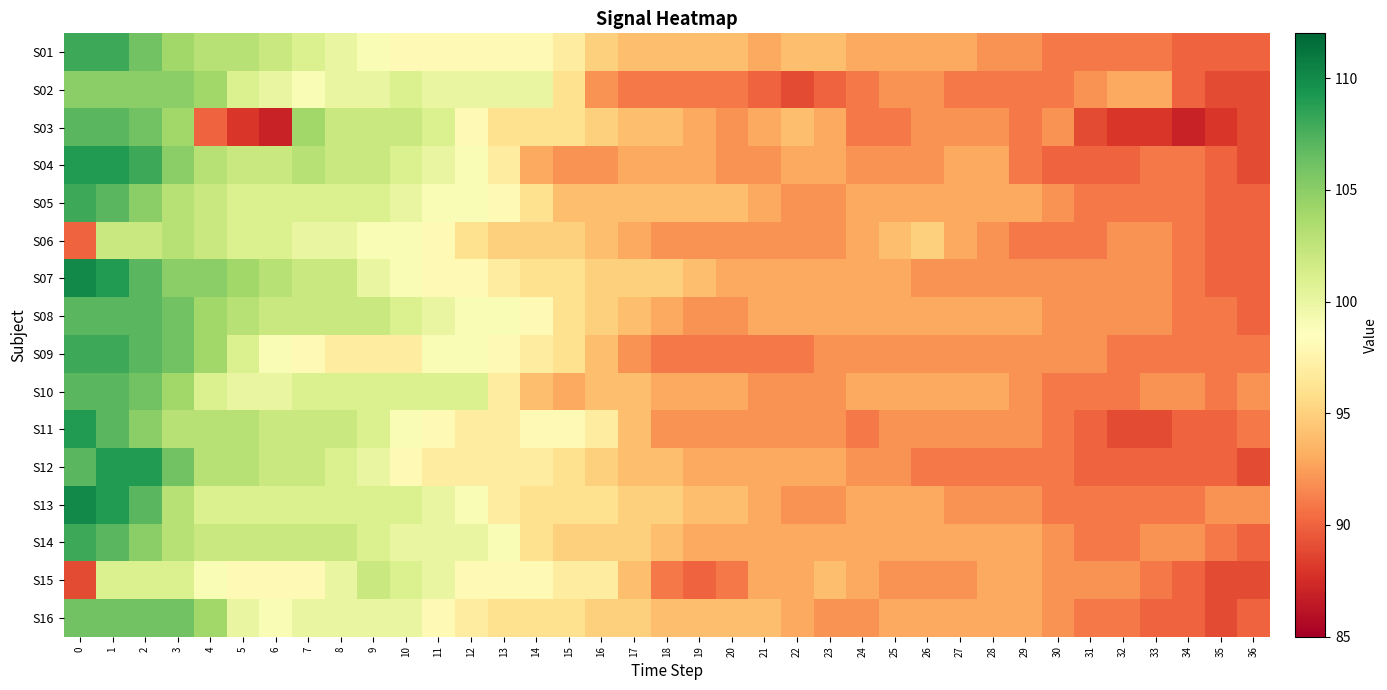

How many categories are shown in the chart?

37